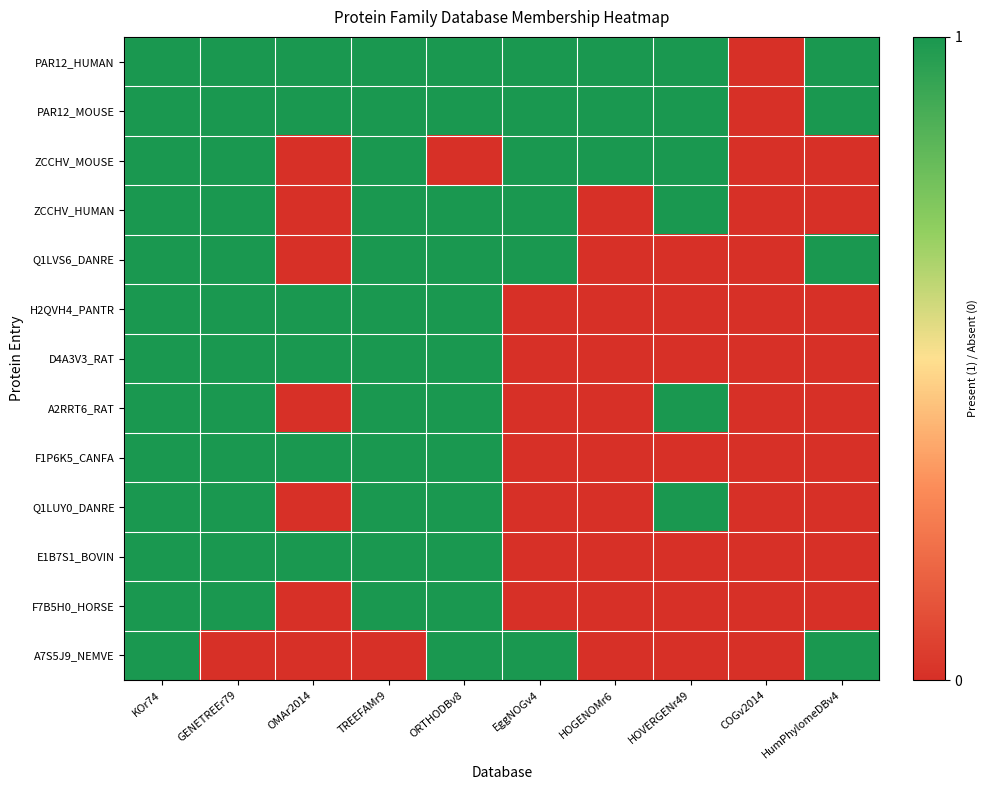

Which series has the largest total across all categories?

PAR12_HUMAN